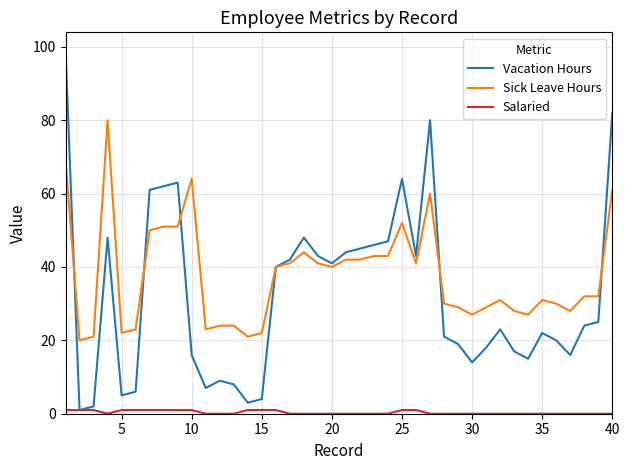

What is the lowest value of the Sick Leave Hours series?

20